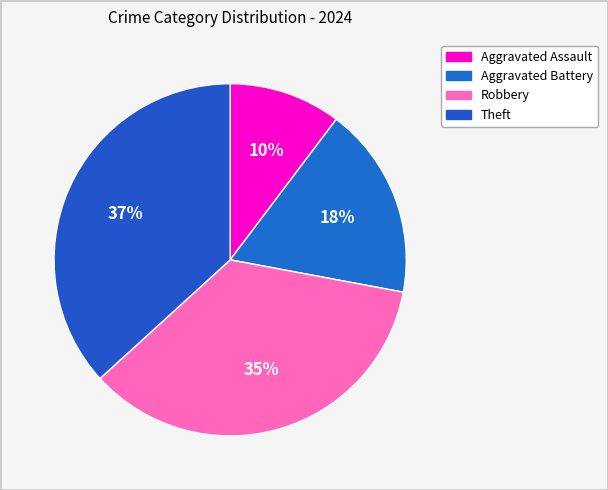

Which slice is the smallest?

Aggravated Assault